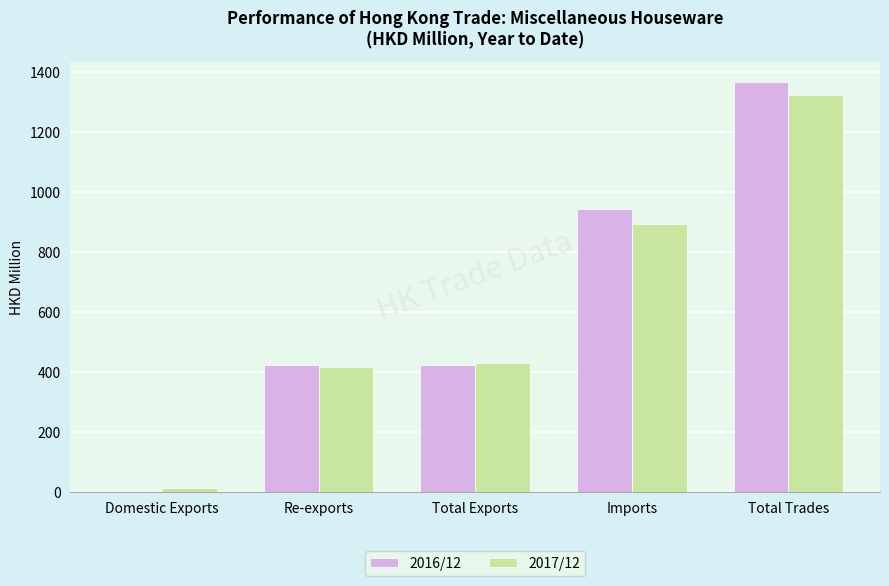

Which series has the largest total across all categories?

2016/12